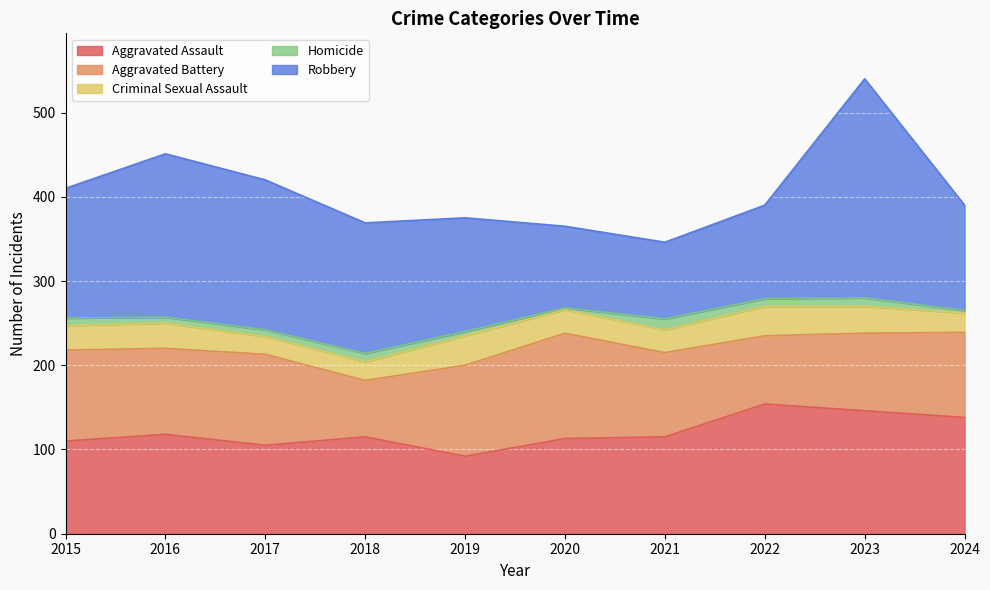

At how many categories does at least one series exceed 247?

1